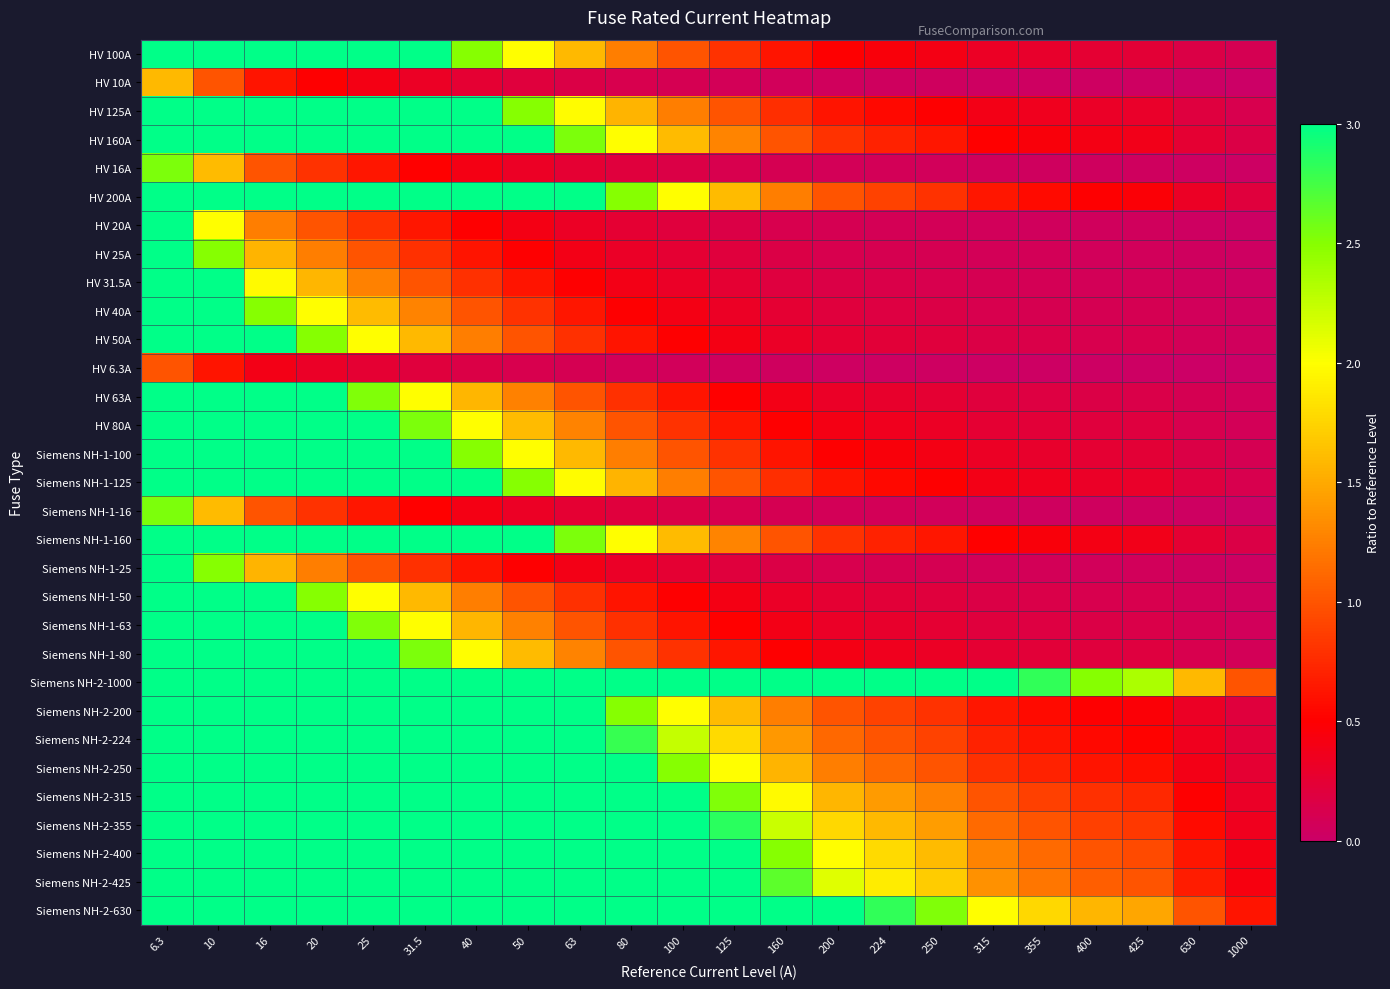

Rank the series by their maximum value, from highest to lowest.

Siemens NH-2-1000, Siemens NH-2-630, Siemens NH-2-425, Siemens NH-2-400, Siemens NH-2-355, Siemens NH-2-315, Siemens NH-2-250, Siemens NH-2-224, HV 200A, Siemens NH-2-200, HV 160A, Siemens NH-1-160, HV 125A, Siemens NH-1-125, HV 100A, Siemens NH-1-100, HV 80A, Siemens NH-1-80, HV 63A, Siemens NH-1-63, HV 50A, Siemens NH-1-50, HV 40A, HV 31.5A, HV 25A, Siemens NH-1-25, HV 20A, HV 16A, Siemens NH-1-16, HV 10A, HV 6.3A